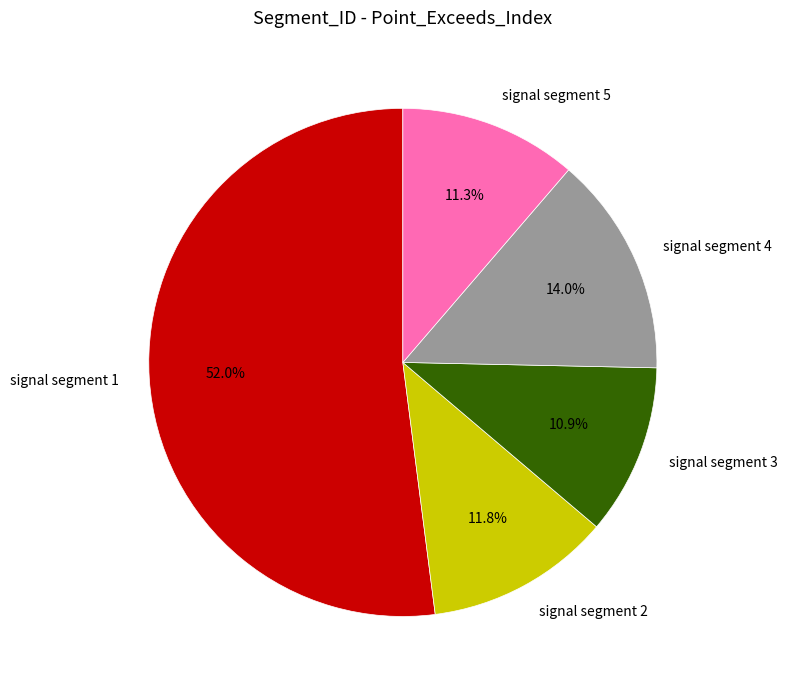

Is there any slice that represents more than half of the pie?

Yes